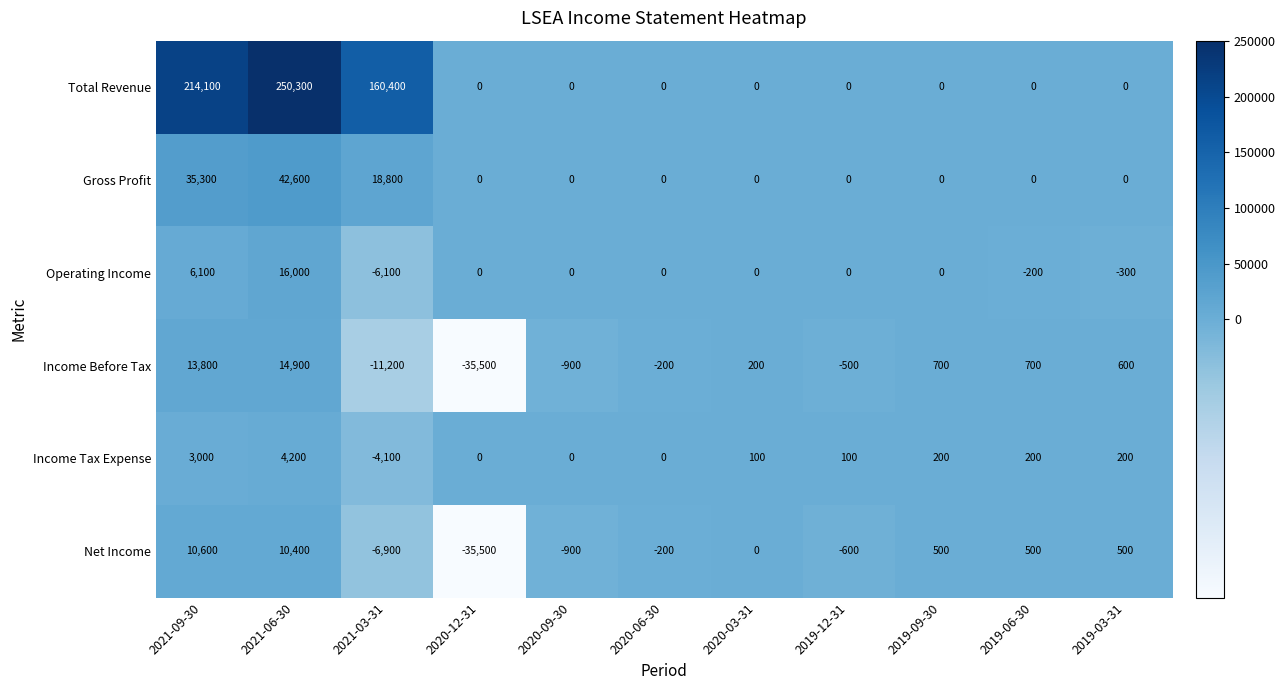

What is the minimum value for Net Income?

-35500